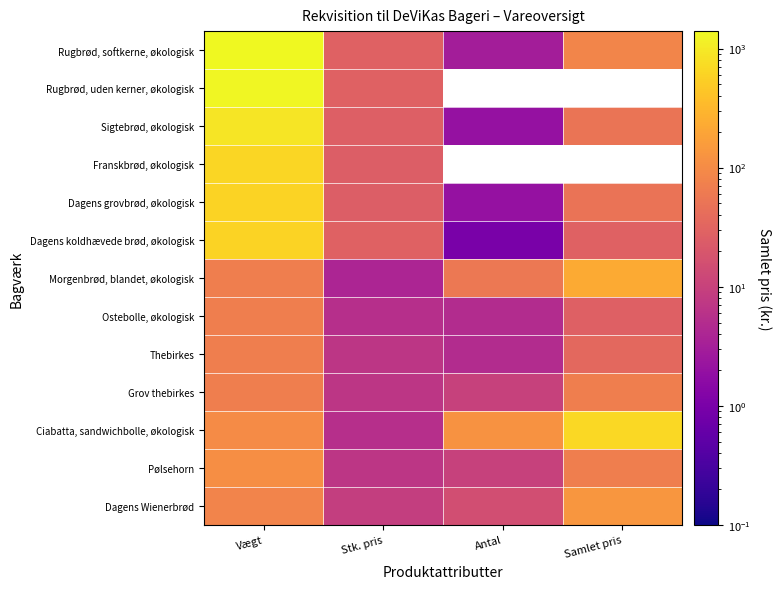

Rank the categories by Pølsehorn value from lowest to highest.

Stk. pris, Antal, Samlet pris, Vægt